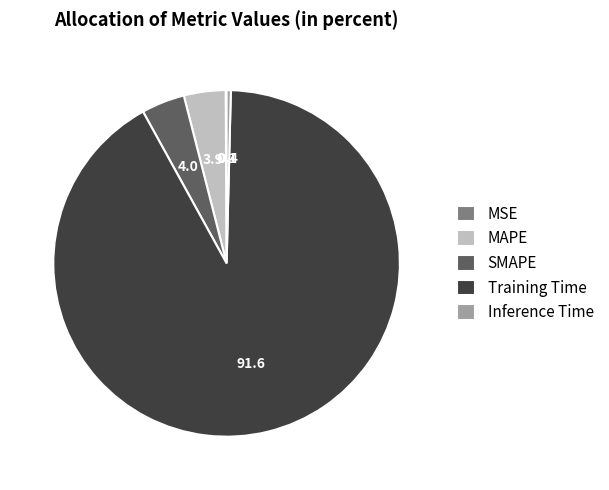

Is there a majority slice in this chart?

Yes